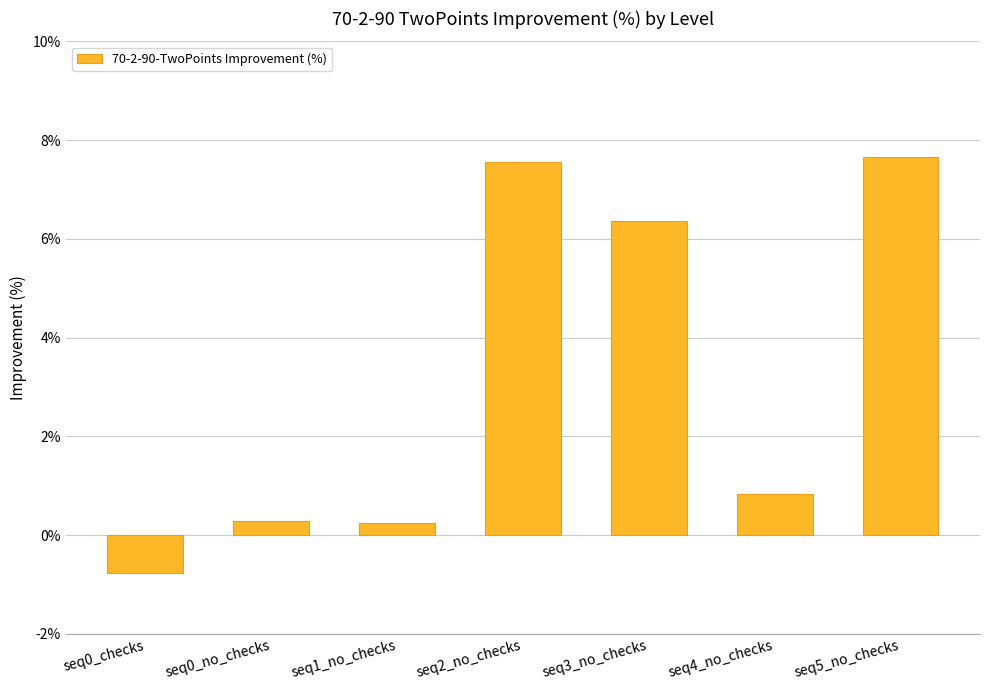

At which label does the data first exceed 0?

seq0_no_checks